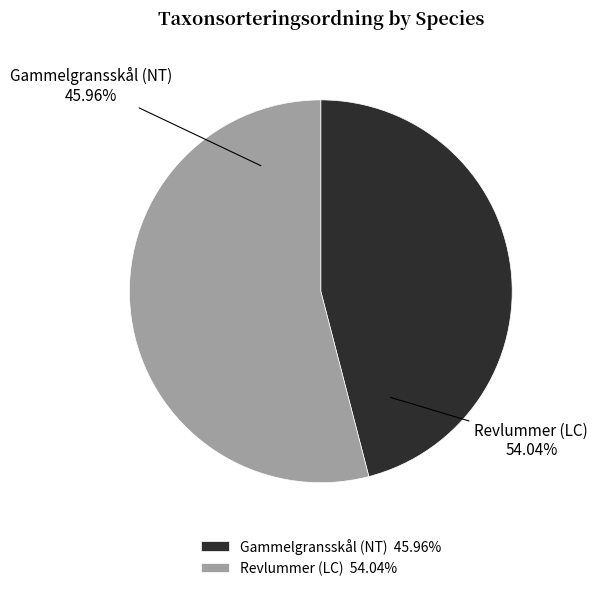

Count the number of slices in the pie.

2